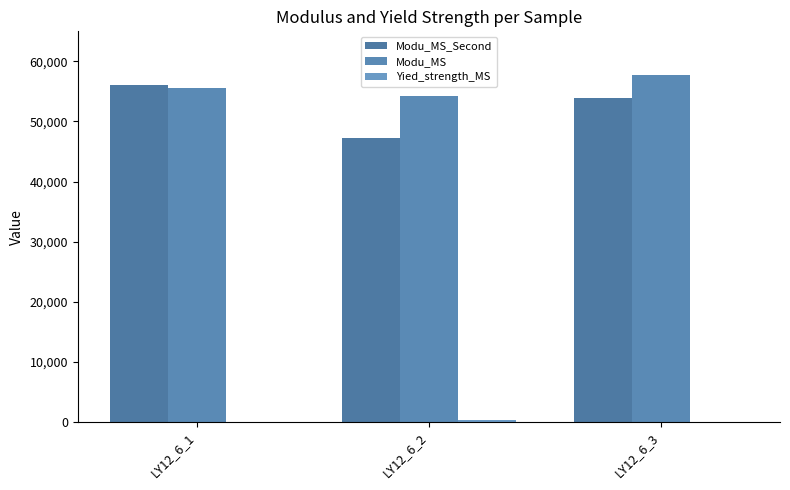

Count the number of categories in the chart.

3